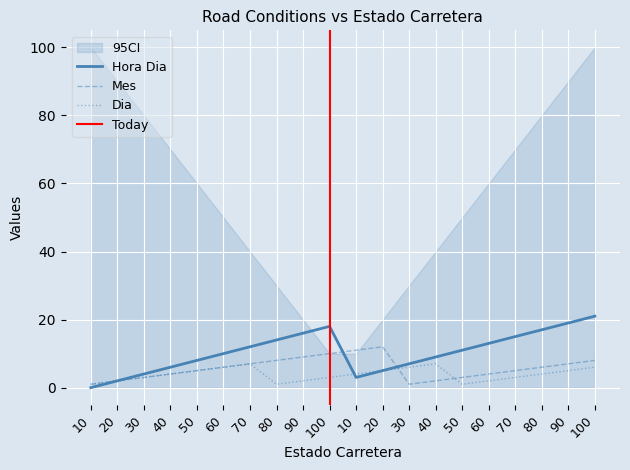

What is the average value of the Dia series?

4